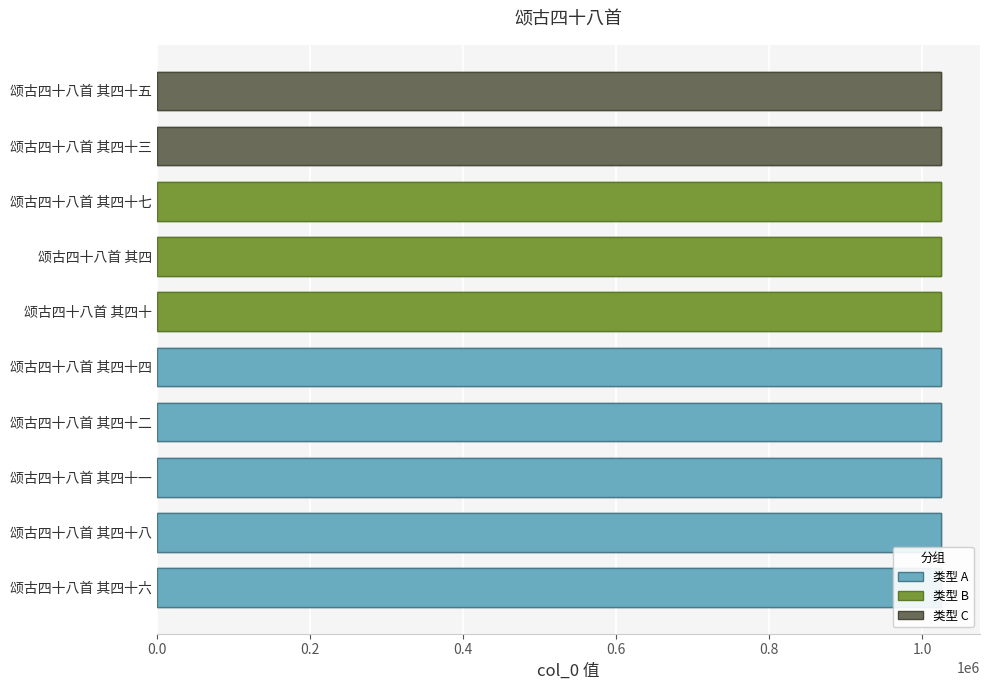

Which has a higher value, 颂古四十八首 其四十四 or 颂古四十八首 其四十三?

颂古四十八首 其四十三